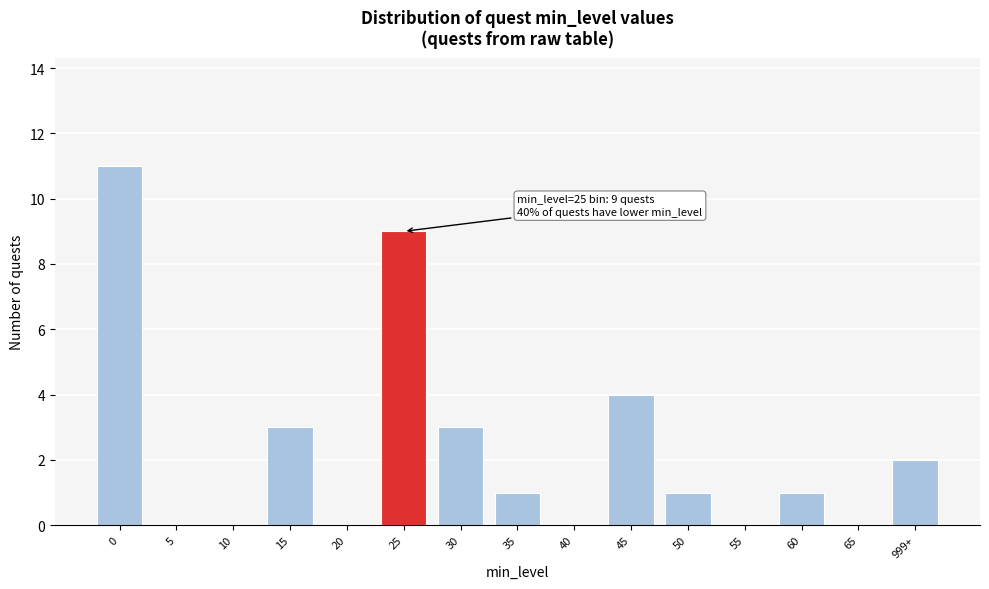

Reading right to left, extract all data points from this chart.

999+=2	65=0	60=1	55=0	50=1	45=4	40=0	35=1	30=3	25=9	20=0	15=3	10=0	5=0	0=11